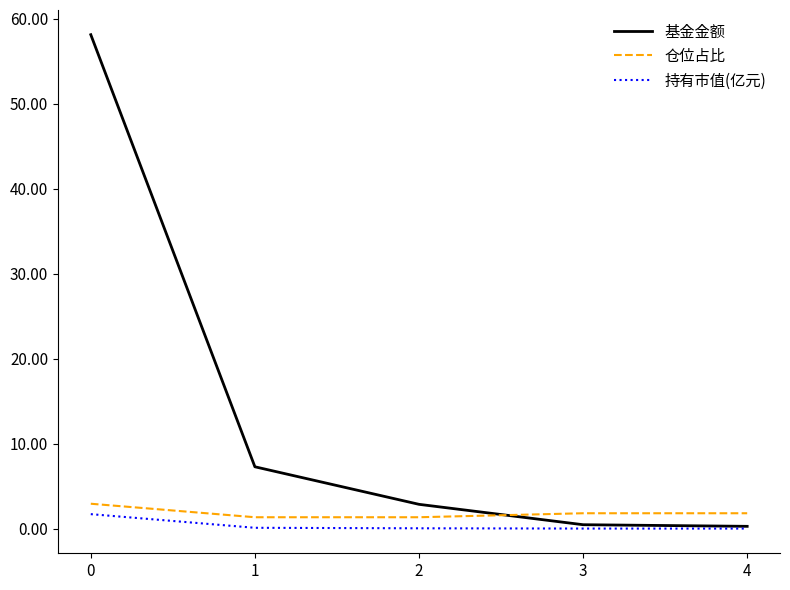

How many lines are shown in the chart?

3